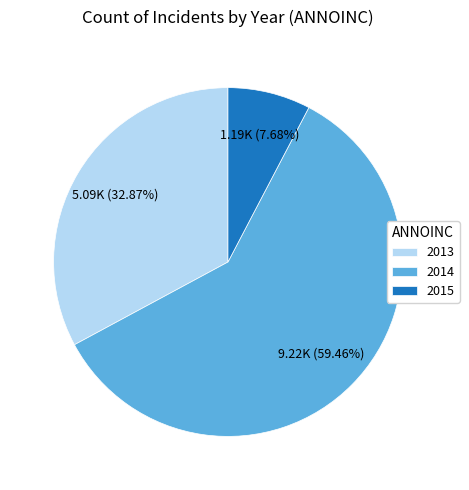

Approximately how many times larger is the value at 2013 compared to 2015?

4.3